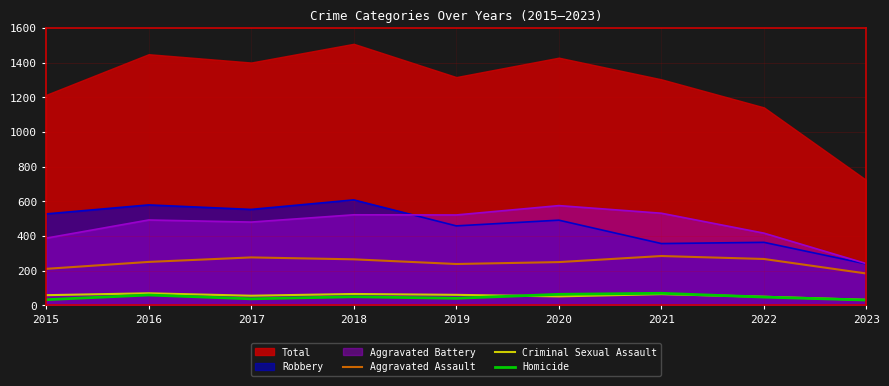

Where is Criminal Sexual Assault nearest to the value 50?

2020